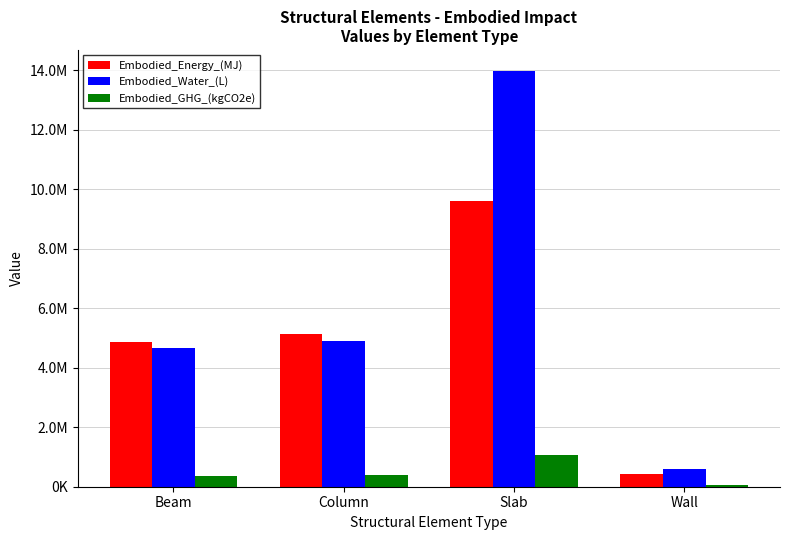

Which category has the lowest value in the Embodied_Energy_(MJ) series?

Wall